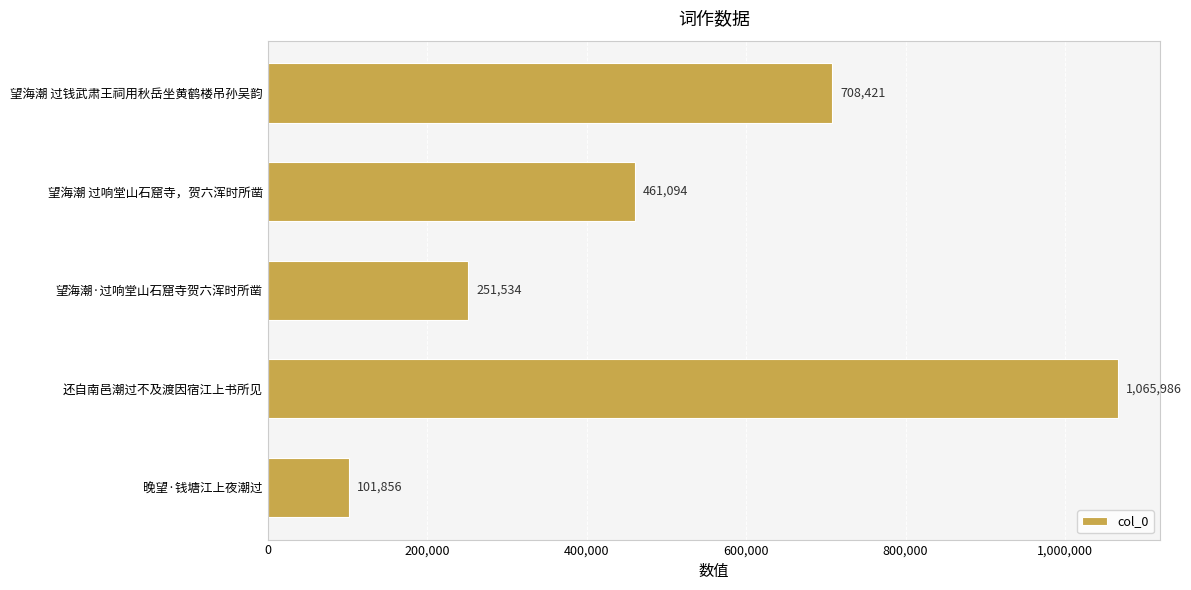

What is the maximum value shown in the chart?

1065986